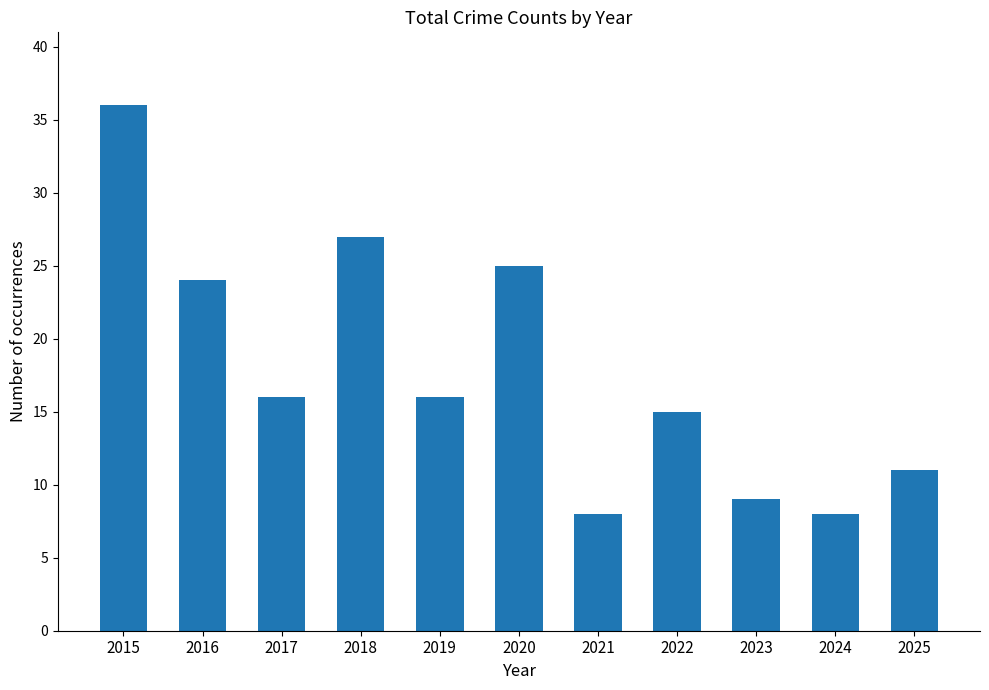

How many distinct data groups are displayed?

1